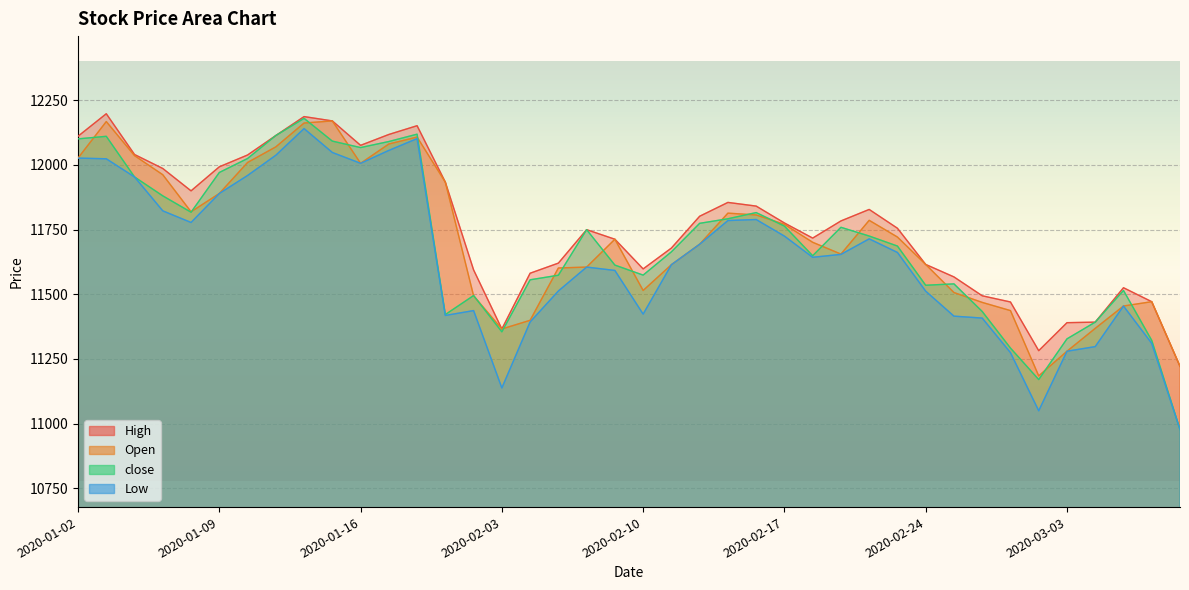

How many values in the close series exceed 11725?

20